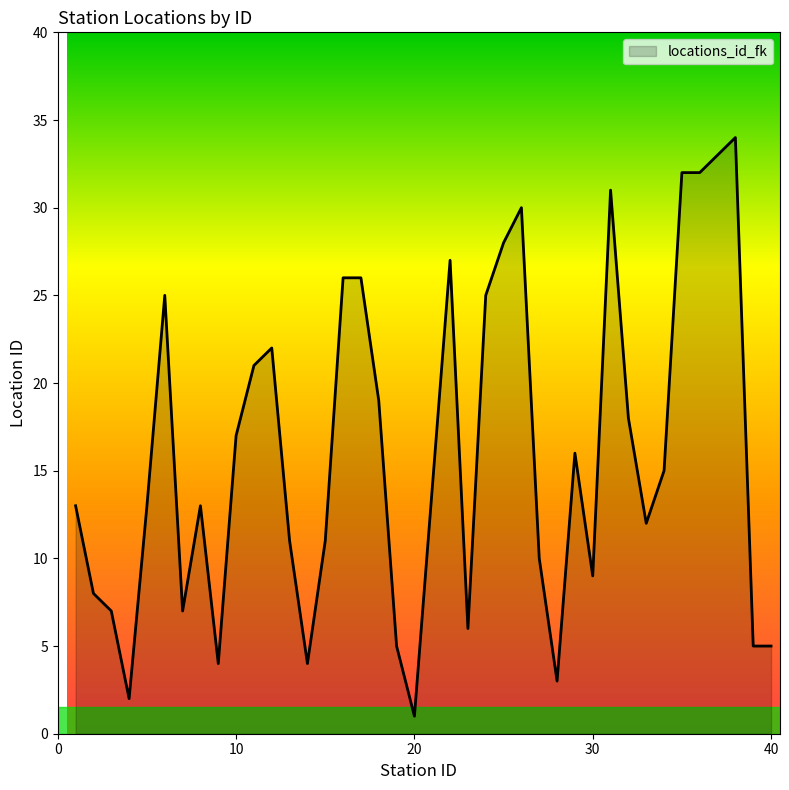

What is the difference between the maximum and minimum values?

33